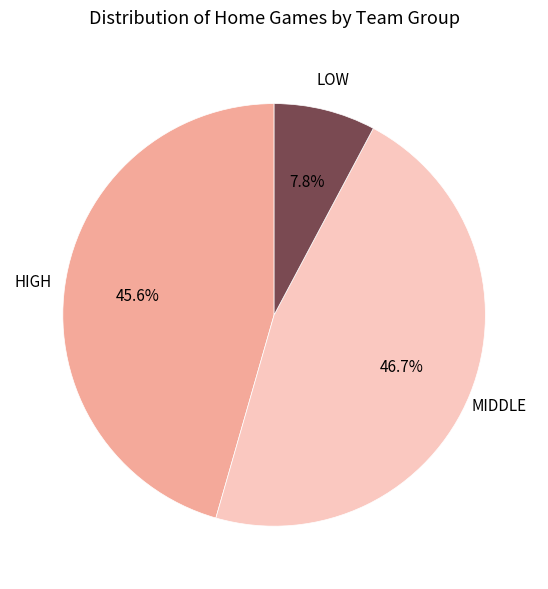

Is there a majority slice in this chart?

No